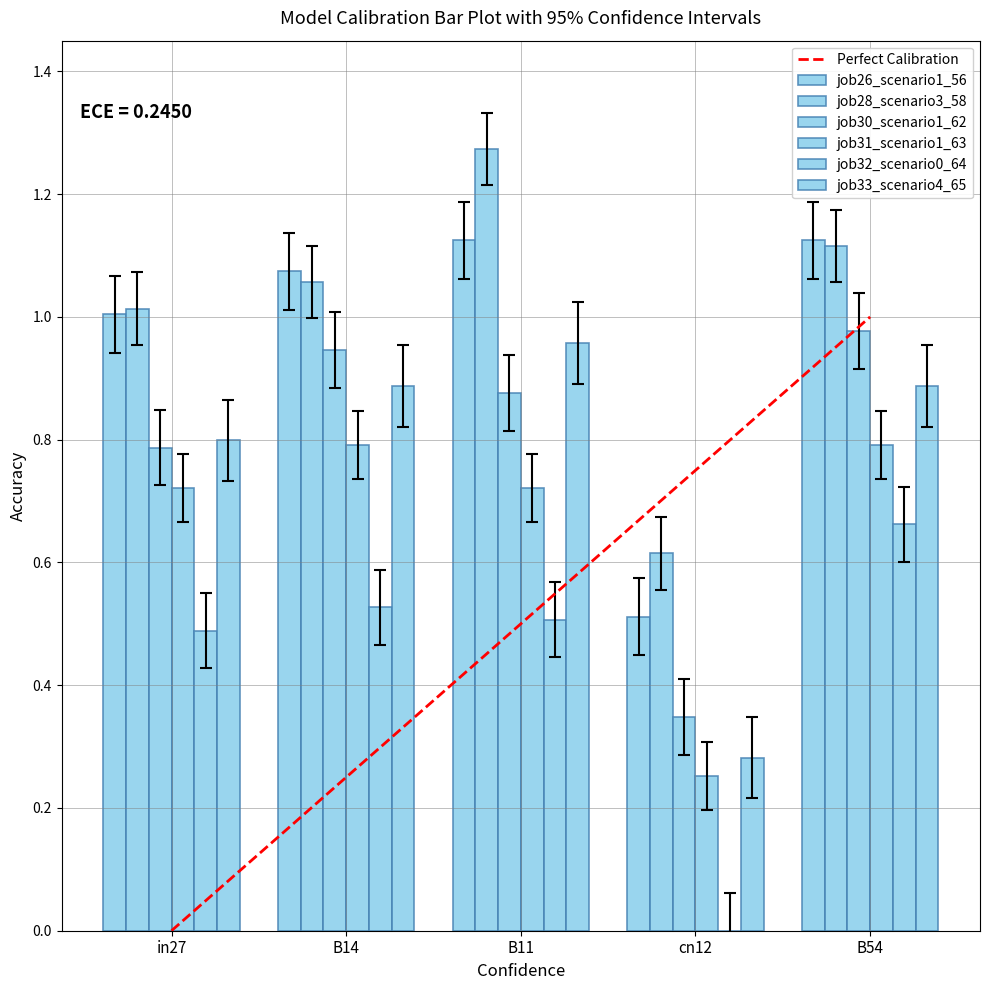

How many distinct data groups are displayed?

6